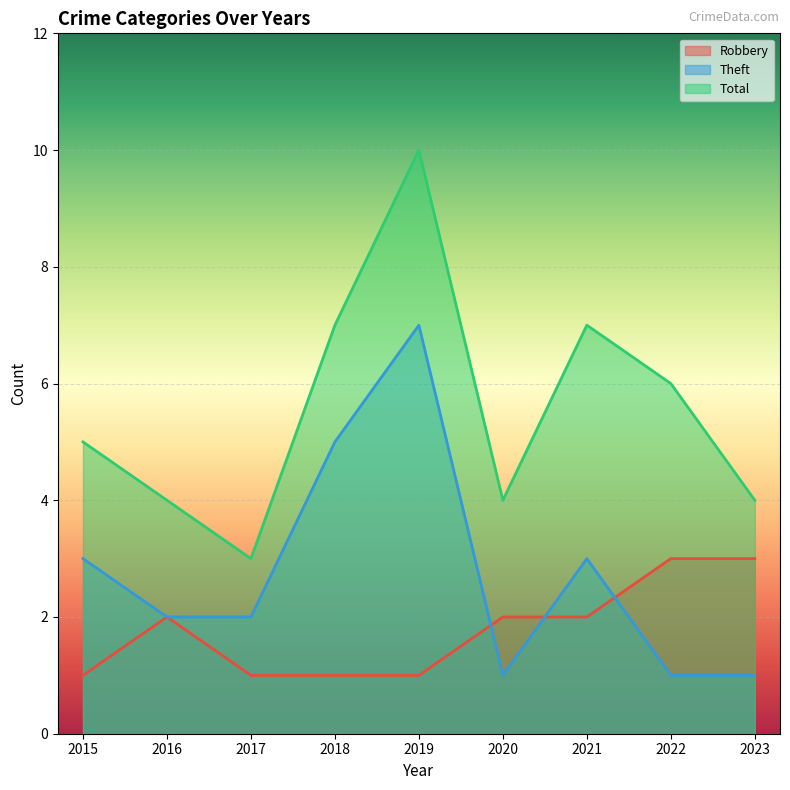

How many lines are shown in the chart?

3